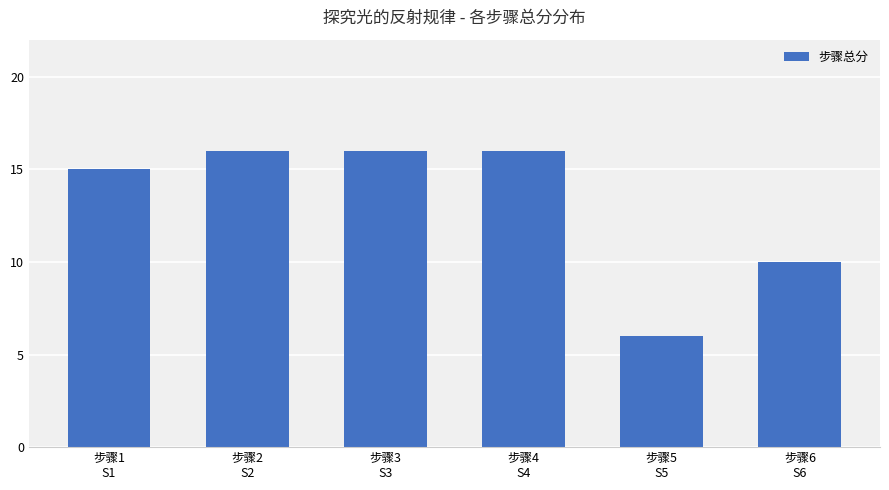

True or false: the data shows 6 at 步骤5
S5.

True